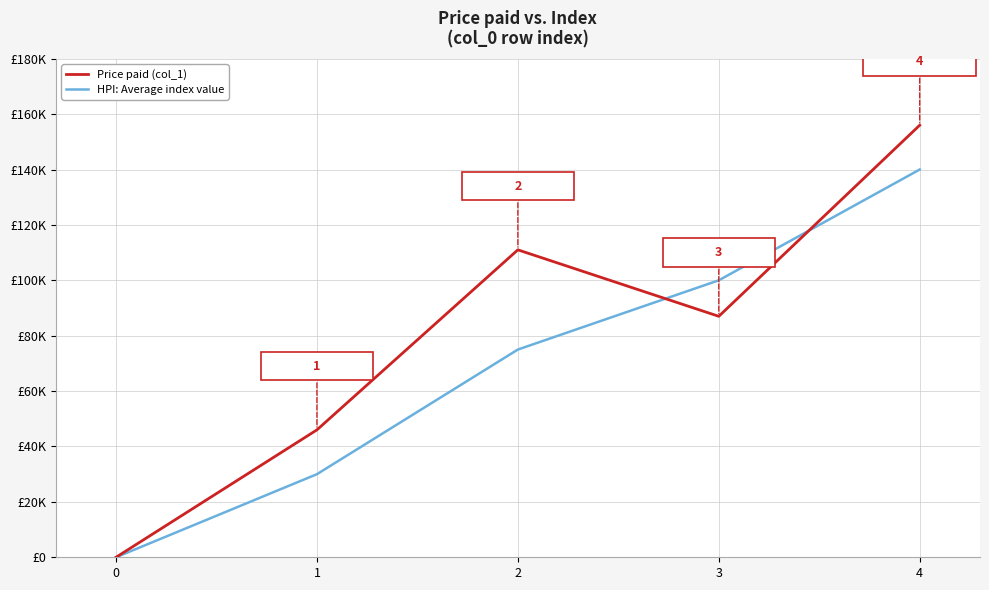

Between 1 and 2, which series saw the biggest shift?

Price paid (col_1)